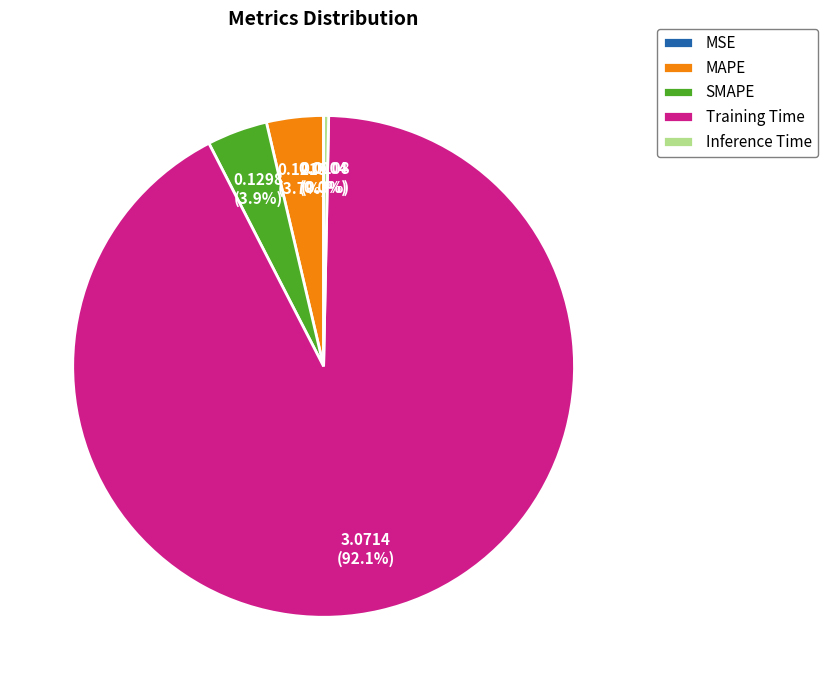

Which slice is the largest?

Training Time